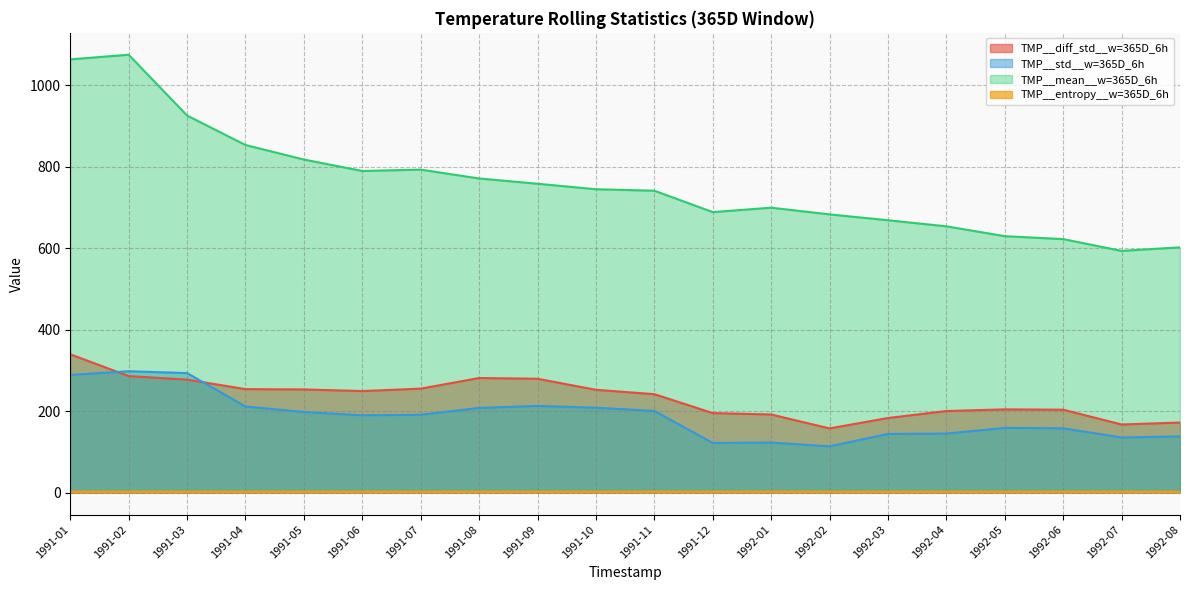

The TMP__entropy__w=365D_6h series shows 2.5 at 1992-02. True or false?

True